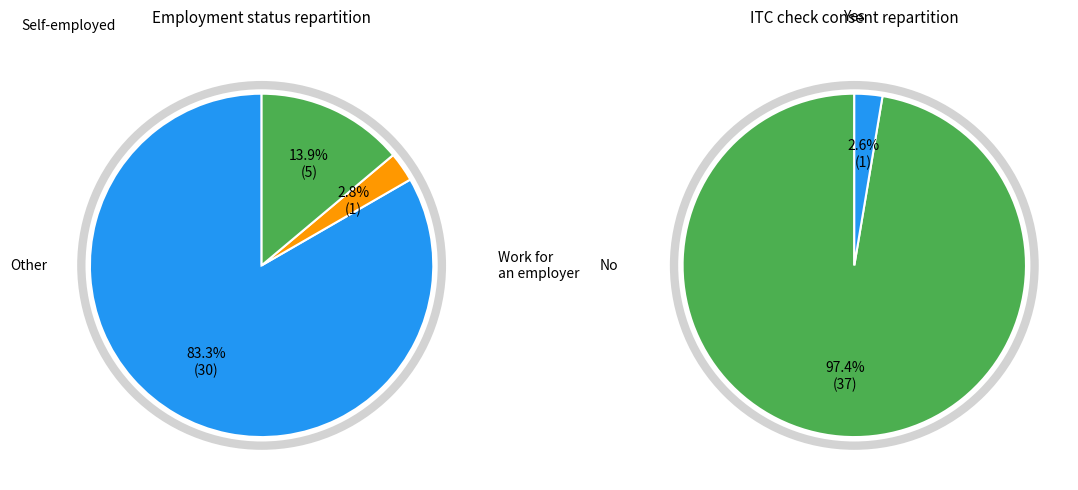

Which slice represents more than half of the pie?

Self-employed